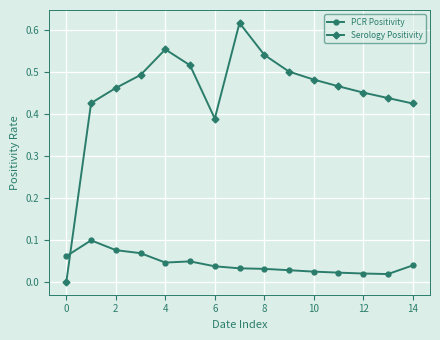

True or false: Serology Positivity and PCR Positivity intersect in this chart.

True